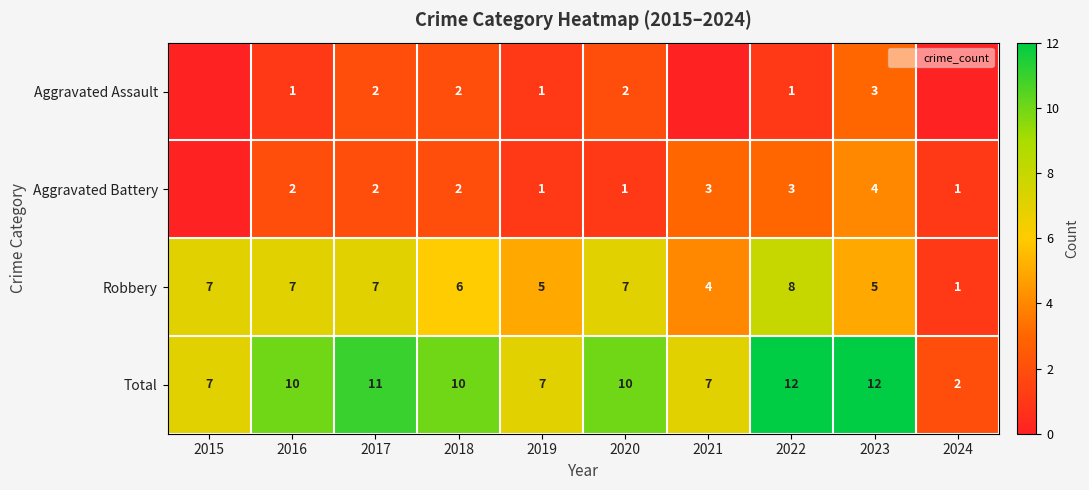

List the series in order of their peak value, highest first.

Total, Robbery, Aggravated Battery, Aggravated Assault